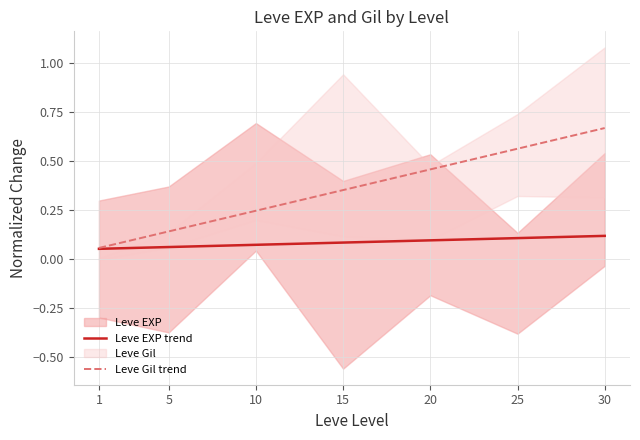

Which category has the highest value across all series?

30